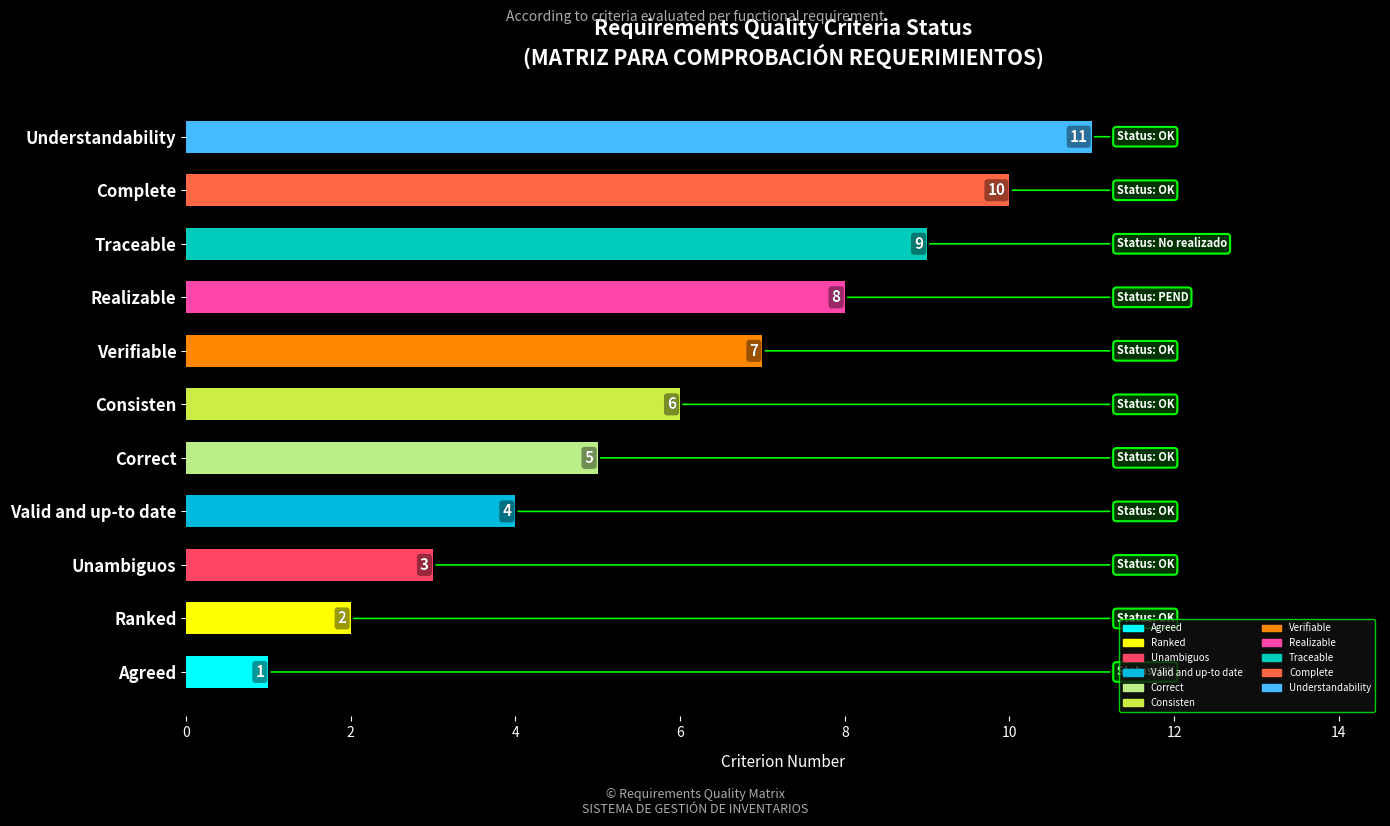

At which label is the value closest to 6?

Consisten